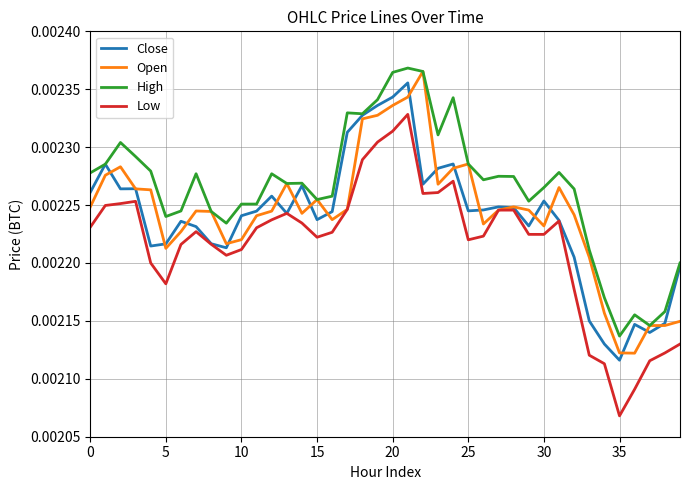

True or false: High and Low intersect in this chart.

False